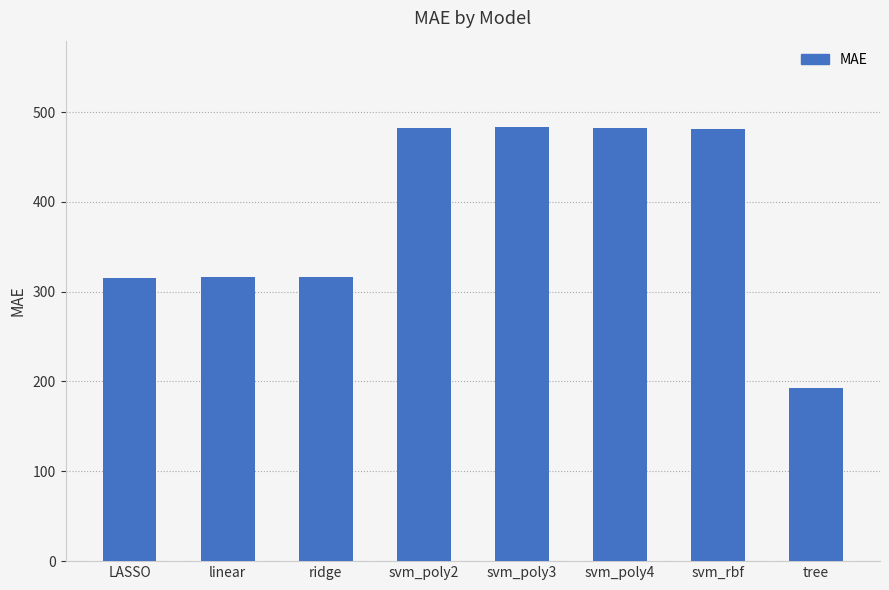

What is the difference between the second highest and second lowest values?

166.5